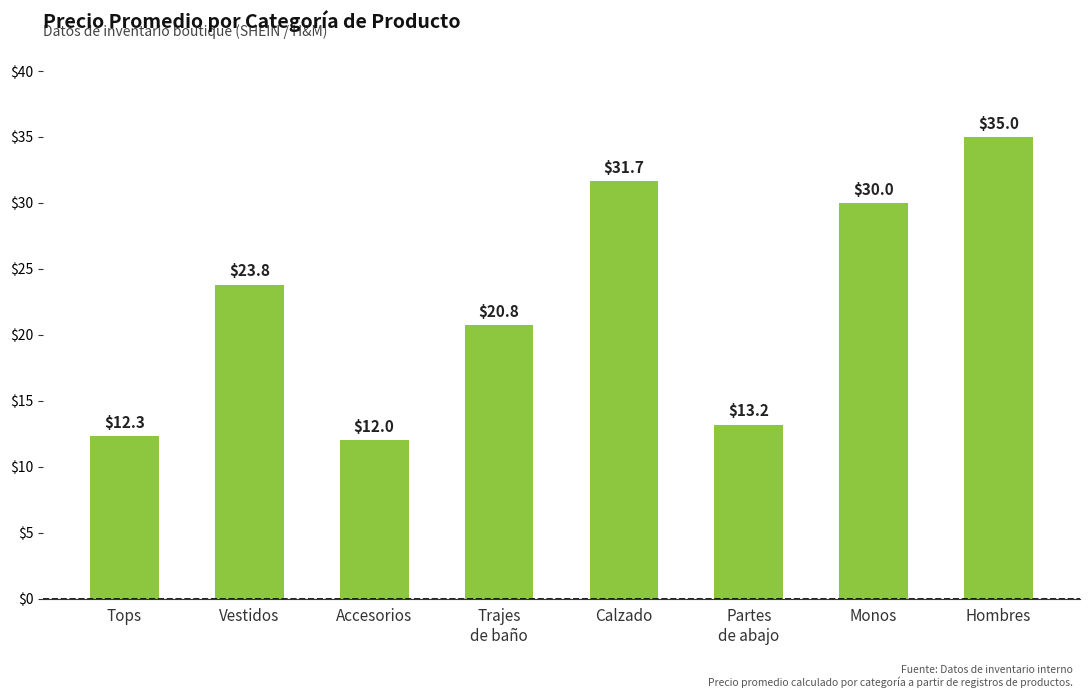

What is the greatest value displayed?

35.0